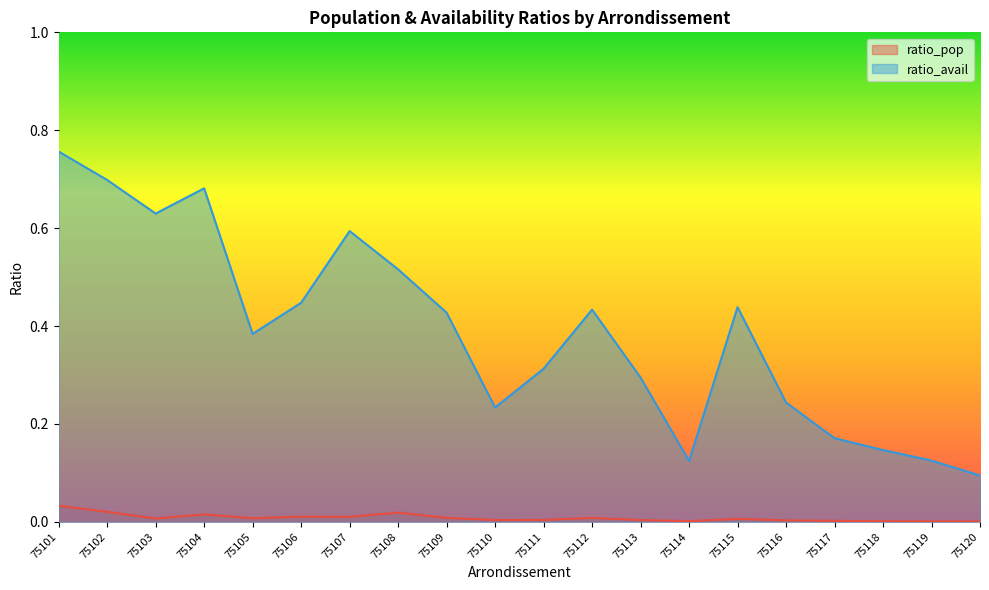

Which series has the largest total across all categories?

ratio_avail